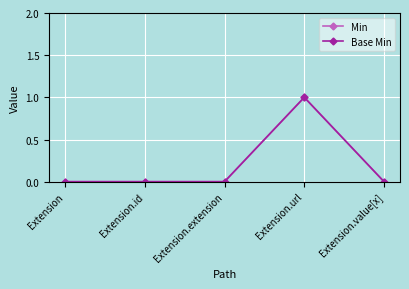

List the series in order of their peak value, highest first.

Min, Base Min